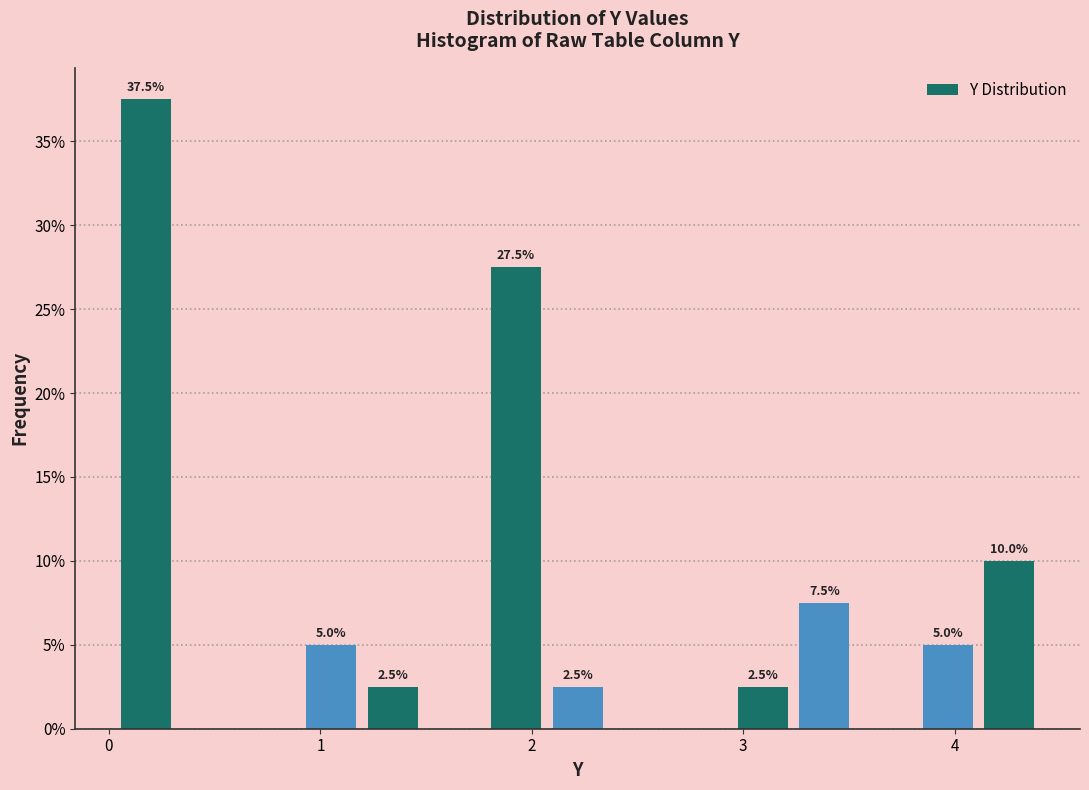

Read against the x-axis, roughly where is the centre of the tallest bar?

0.2